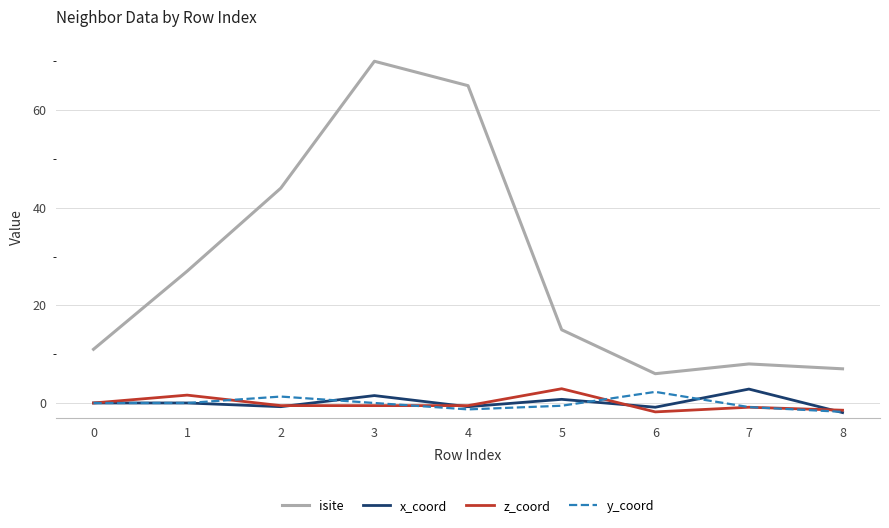

What is the difference between the highest and lowest values at 1?

27.0